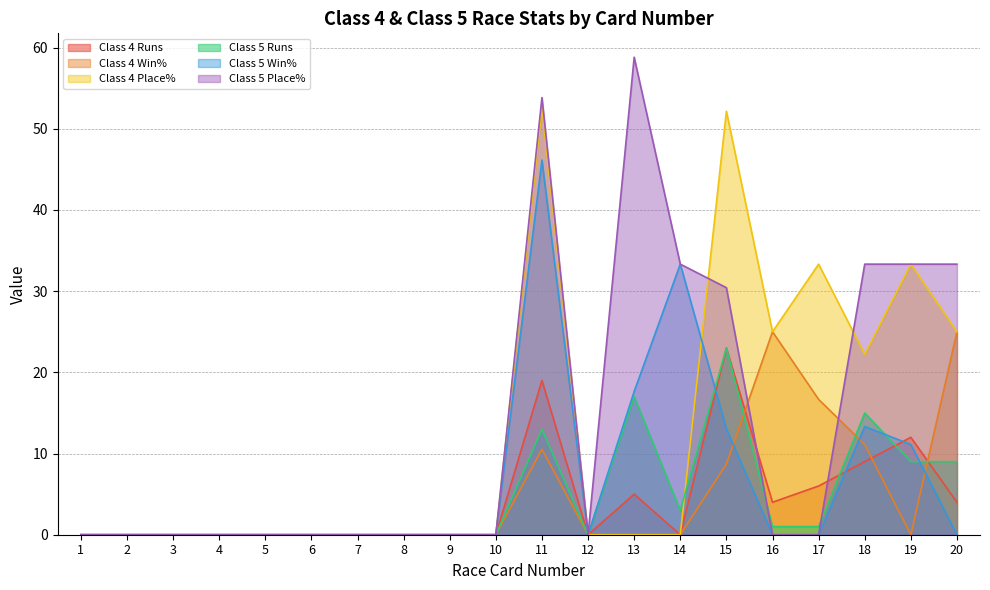

Which series has the largest range (max minus min)?

Class 5 Place%